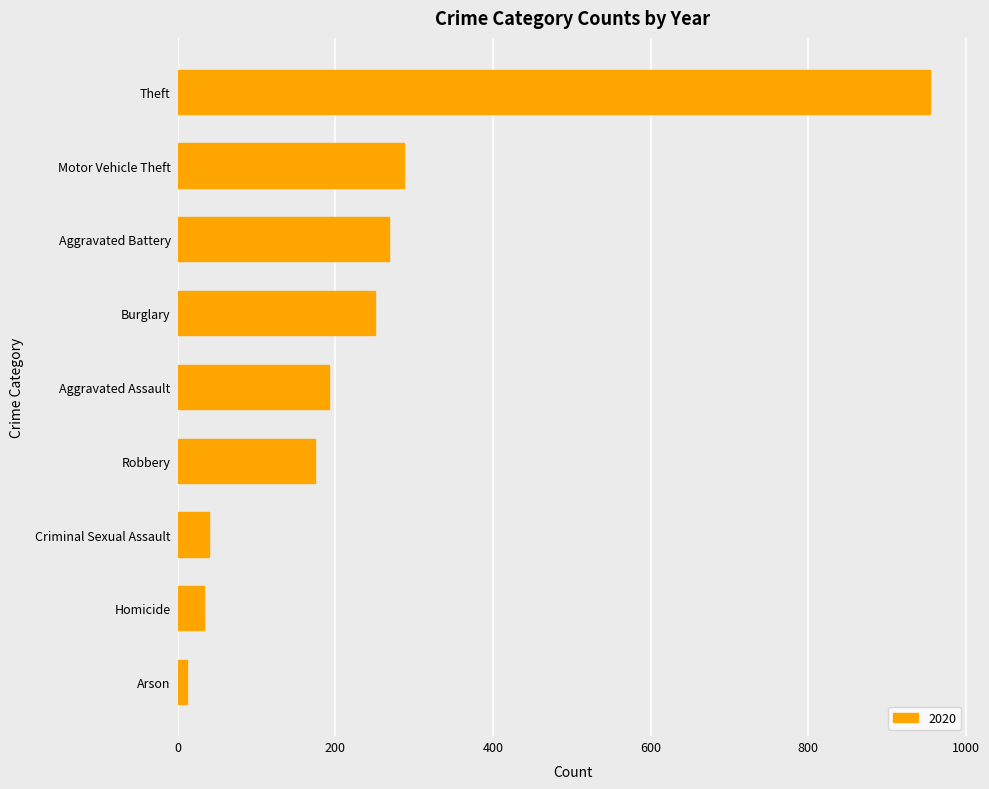

Is it true that the value at Motor Vehicle Theft is 155?

False